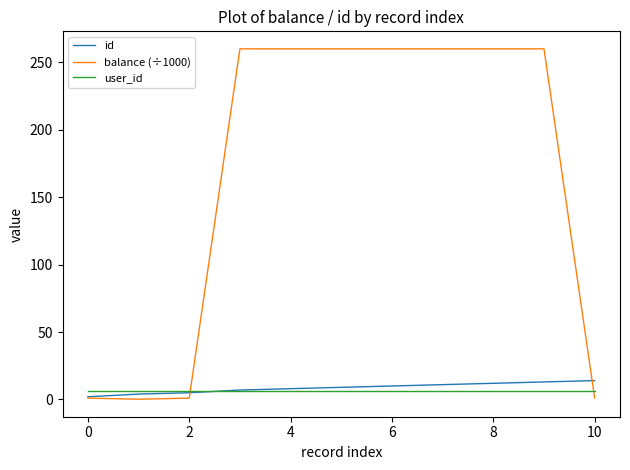

How many lines are shown in the chart?

3